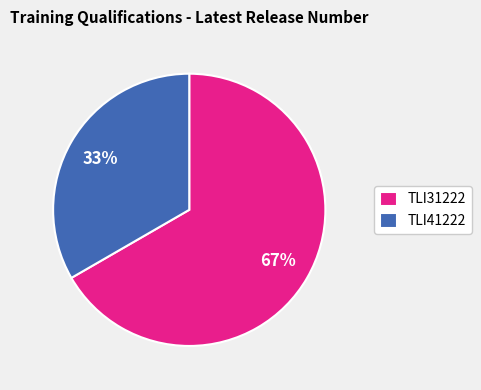

Do TLI31222 and TLI41222 together represent more than half of the pie?

Yes